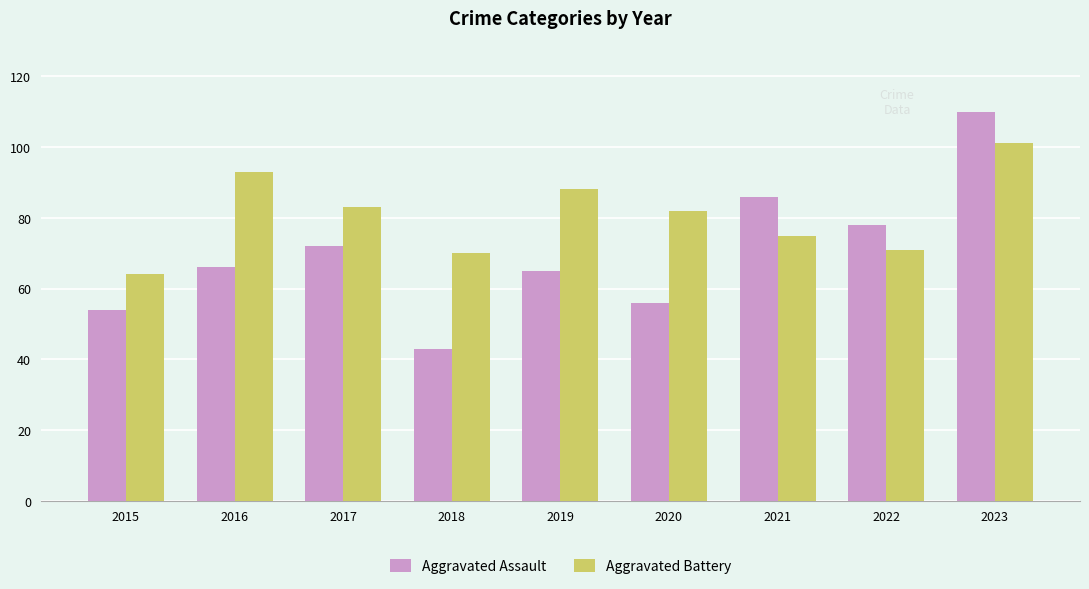

The Aggravated Assault series shows 54 at 2015. True or false?

True